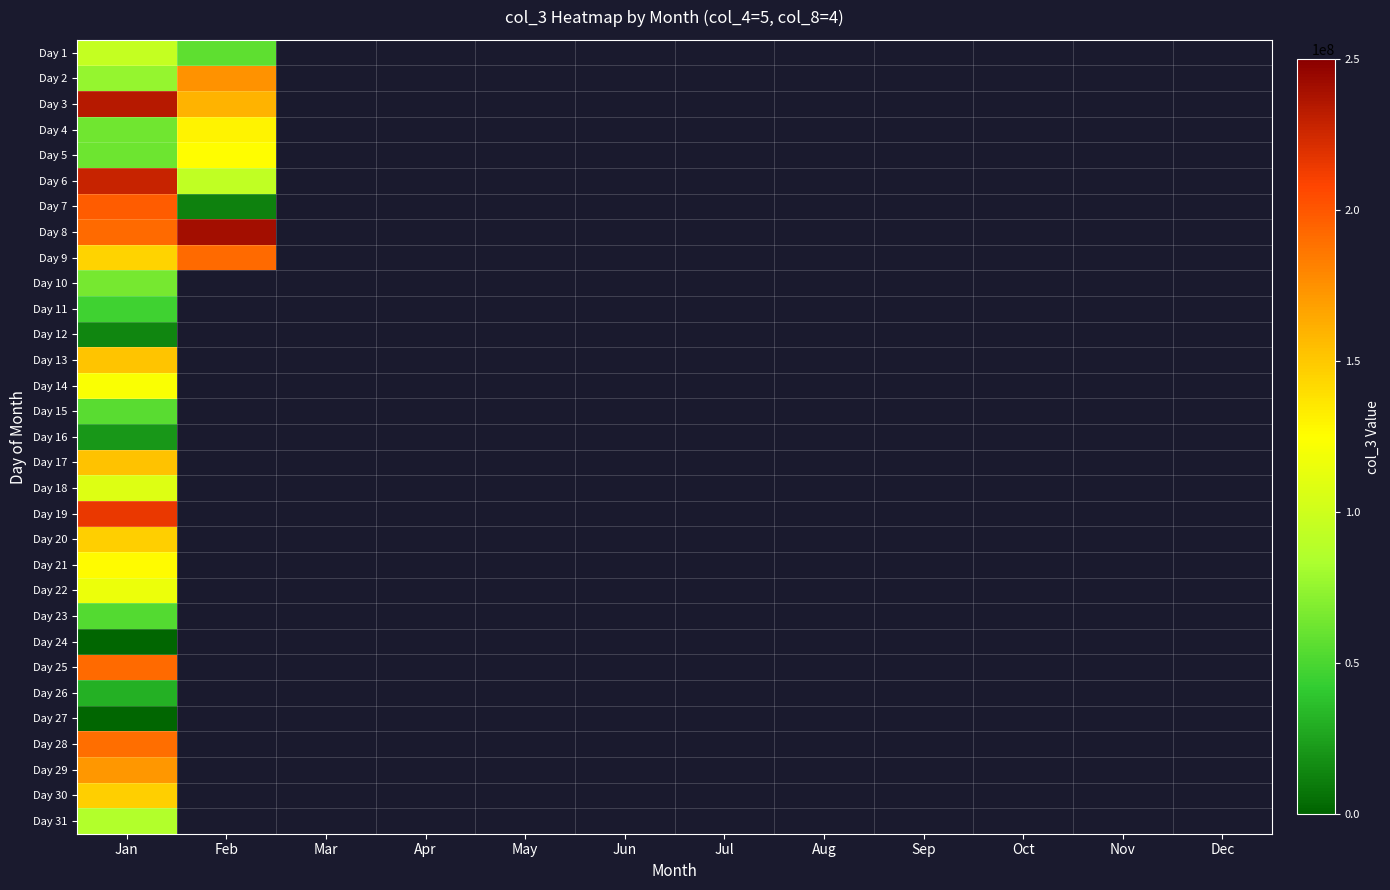

List the labels in order of Day 24 value, largest first.

Jan, Feb, Mar, Apr, May, Jun, Jul, Aug, Sep, Oct, Nov, Dec